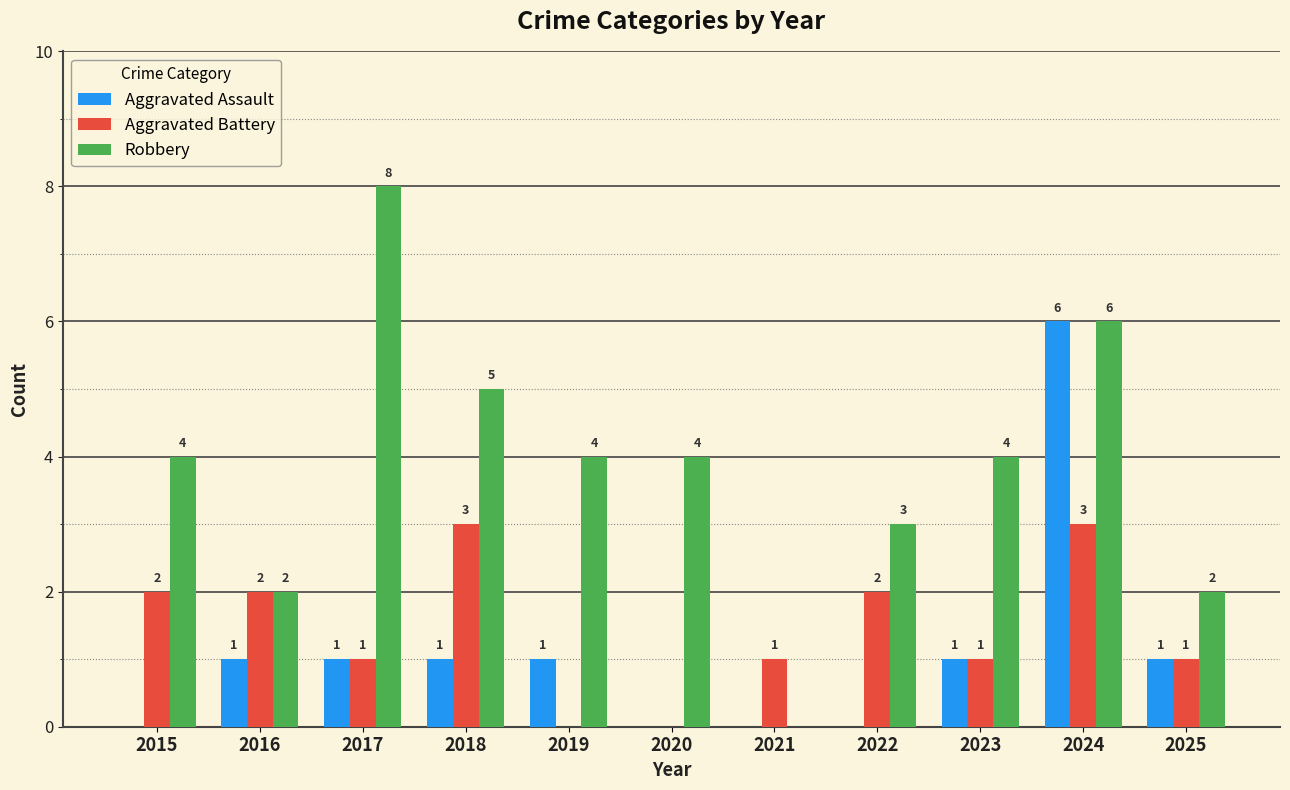

How many values in Robbery are above zero?

10